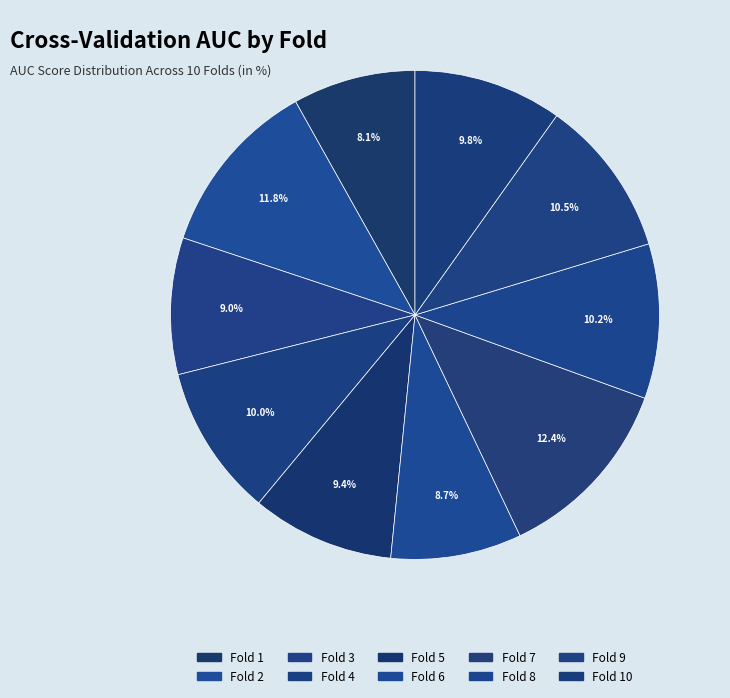

What is the largest slice in the pie chart?

Fold 7